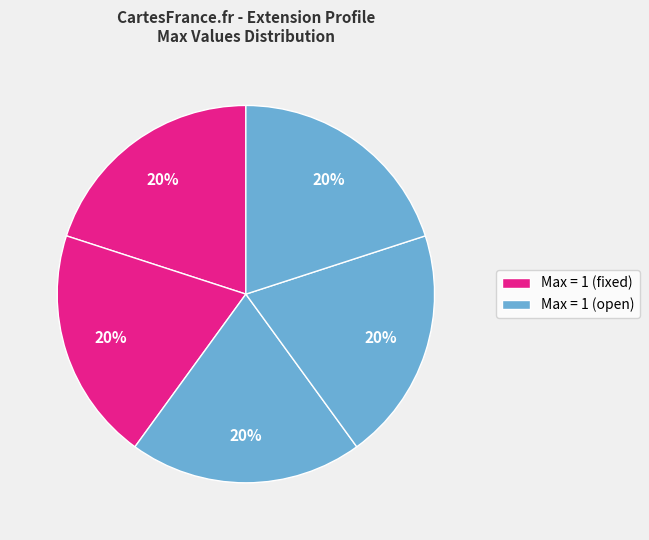

How many slices are in this pie chart?

5